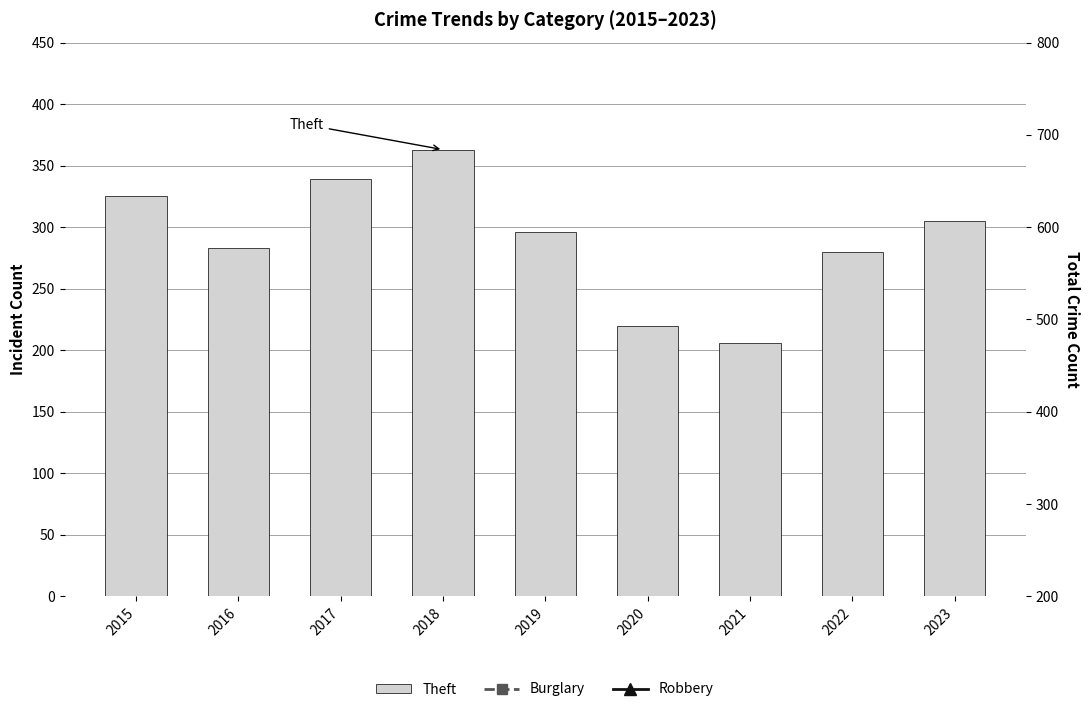

What are all the series names shown in the legend?

Theft, Burglary, Robbery